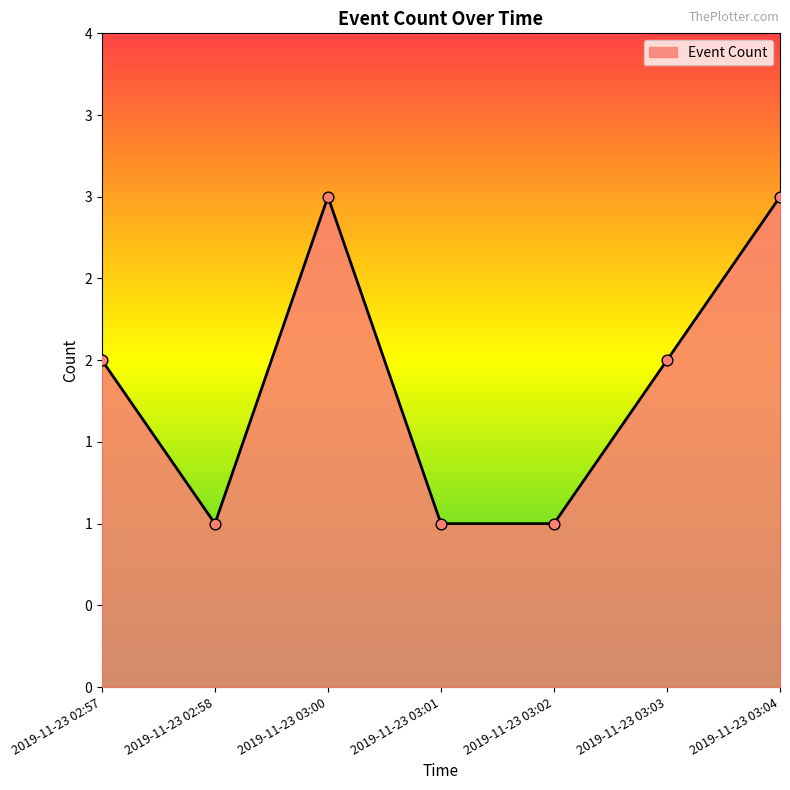

Which has a higher value, 2019-11-23 03:04 or 2019-11-23 02:57?

2019-11-23 03:04